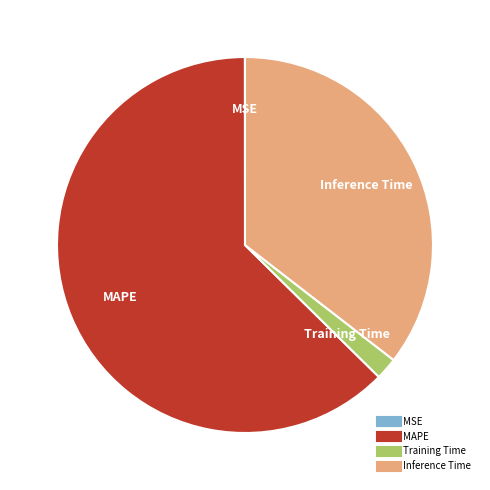

Which slice is the largest?

MAPE